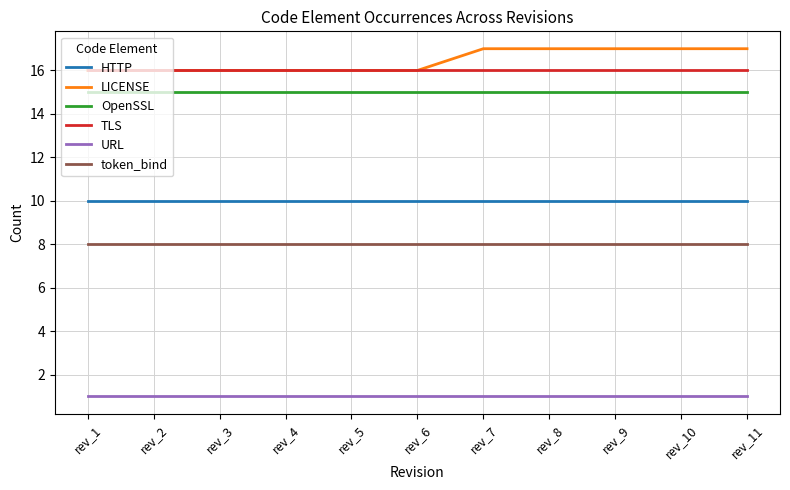

Rank the series by their maximum value, from highest to lowest.

LICENSE, TLS, OpenSSL, HTTP, token_bind, URL